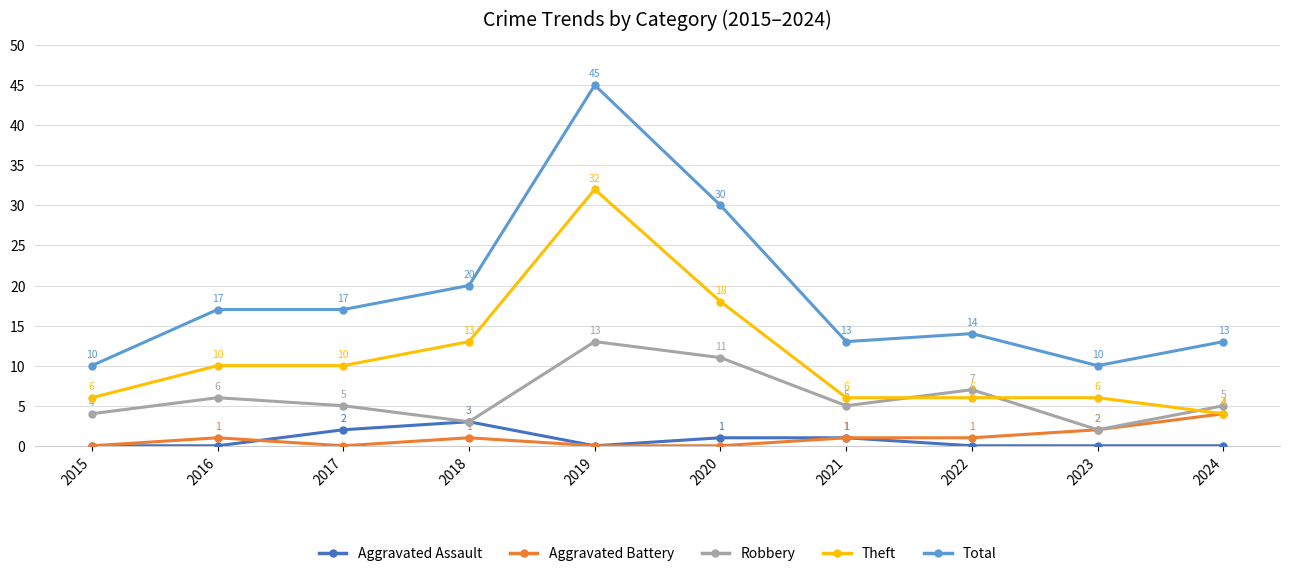

What is the greatest value displayed?

45